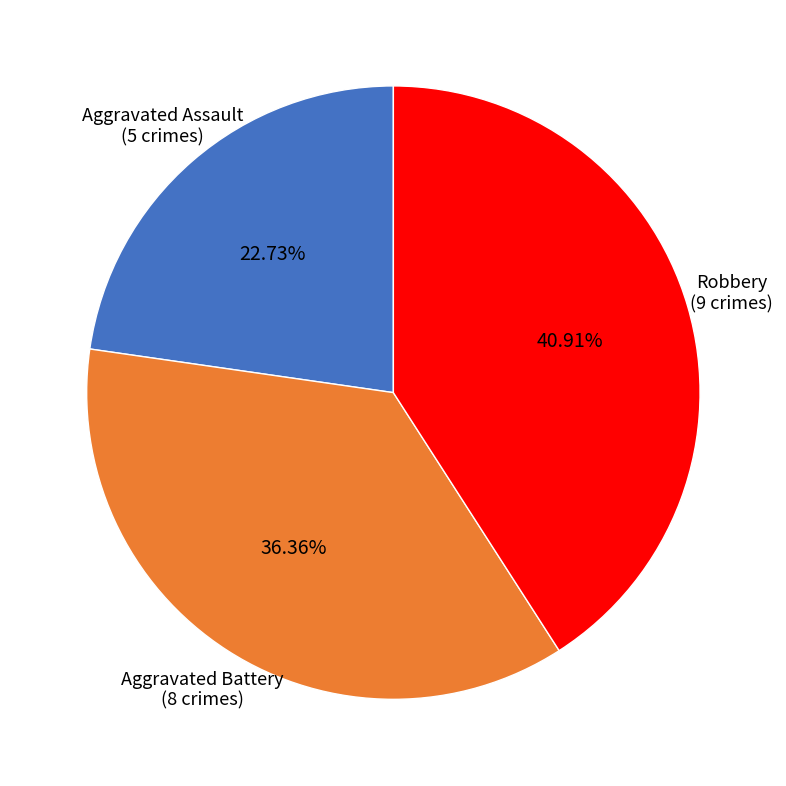

Rank the categories by value from lowest to highest.

Aggravated Assault, Aggravated Battery, Robbery